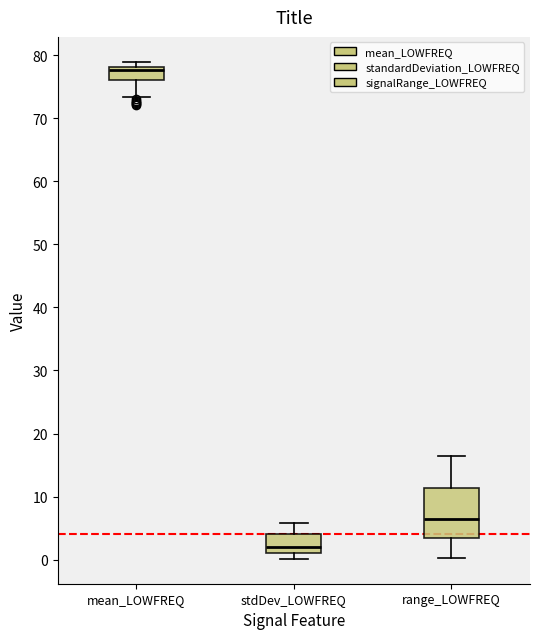

Reading left to right, read every box against the y-axis: the position of its median line, the range the box covers, and the ends of its whiskers. The values are not printed on the chart, so give them approximately, as read against the axis.

mean_LOWFREQ: median 78 (just below the box's upper edge), box 76 to 78, whiskers 73 to 79
stdDev_LOWFREQ: median 2, box 1 to 4, whiskers 0 to 6
range_LOWFREQ: median 7, box 3 to 11, whiskers 0 to 16